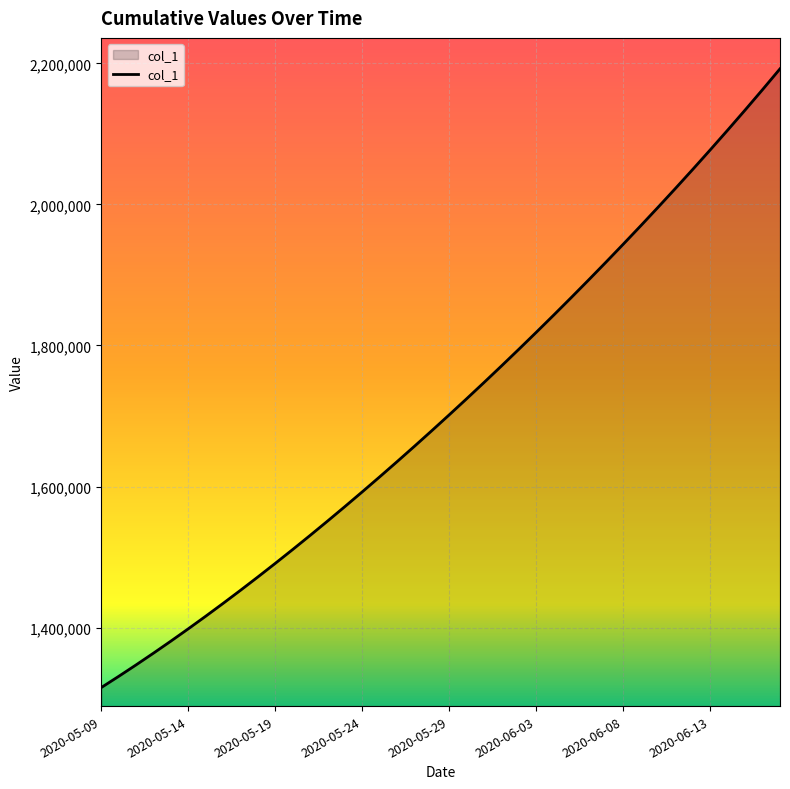

What is the greatest value displayed?

2192214.0